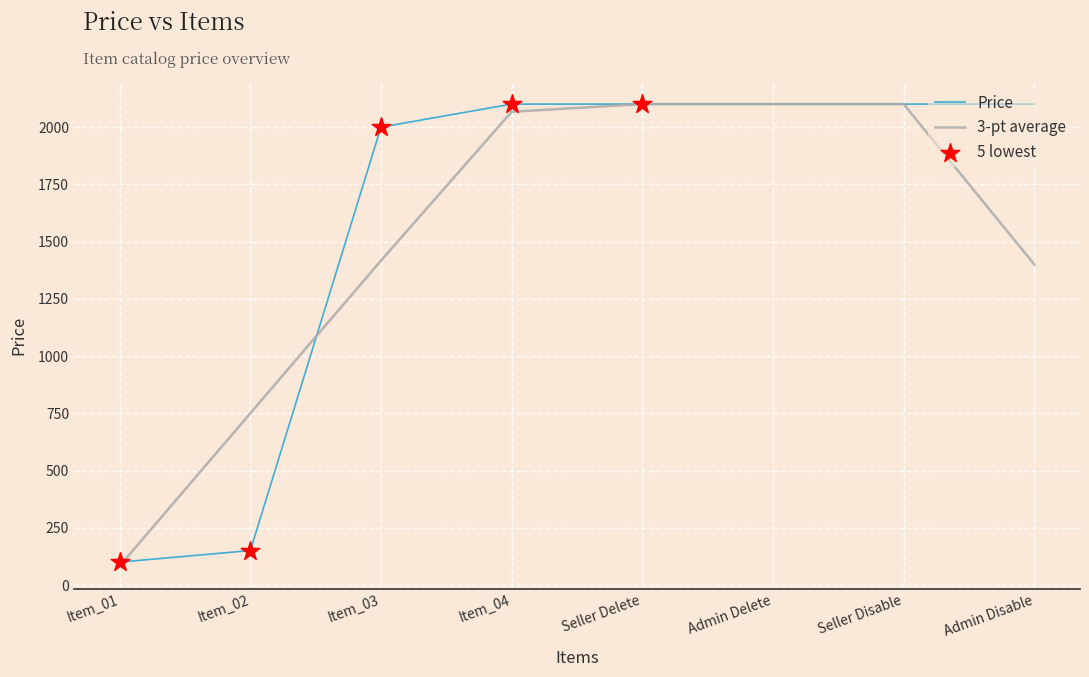

The 3-pt average series shows 606.7 at Admin Delete. True or false?

False